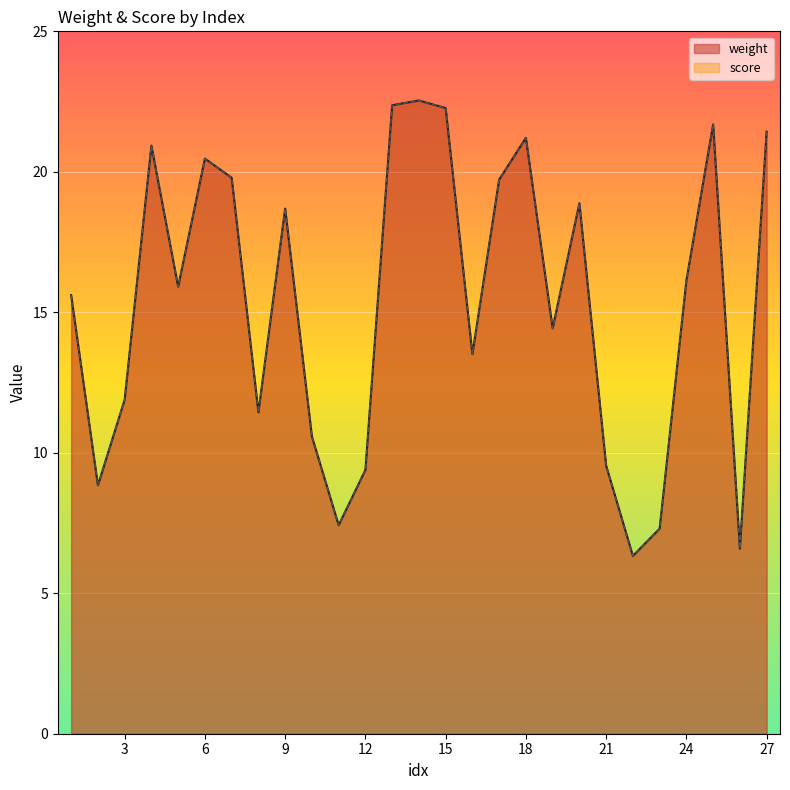

What is the smallest value displayed?

6.3